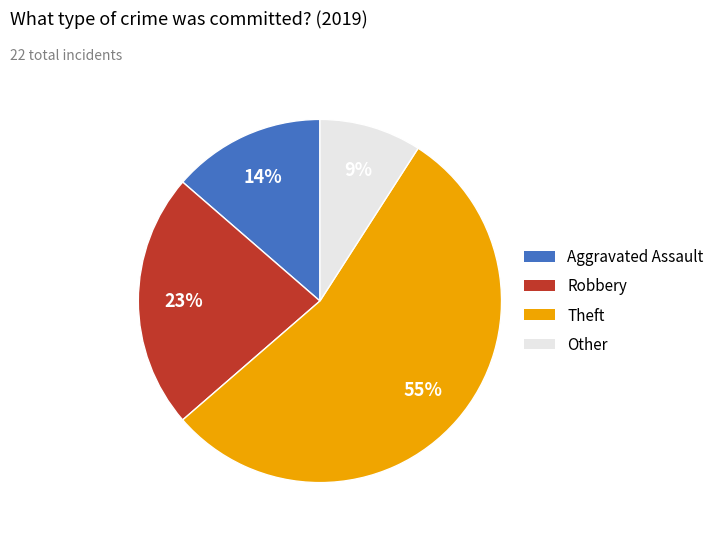

Count the number of slices in the pie.

4